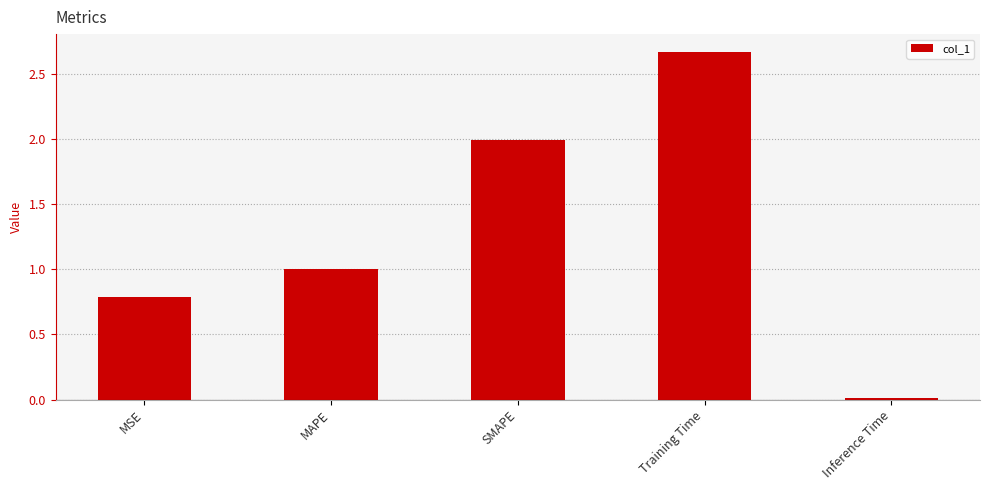

What is the greatest value displayed?

2.7